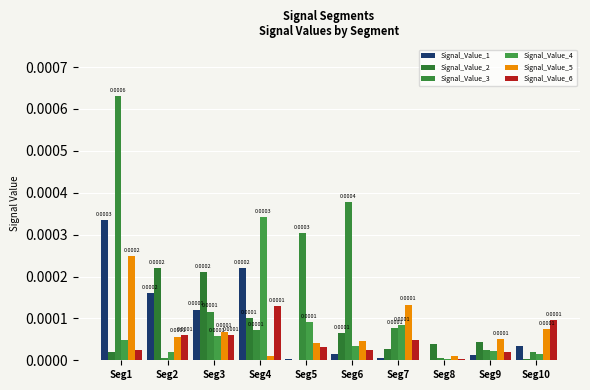

At how many categories does at least one series exceed 0?

10